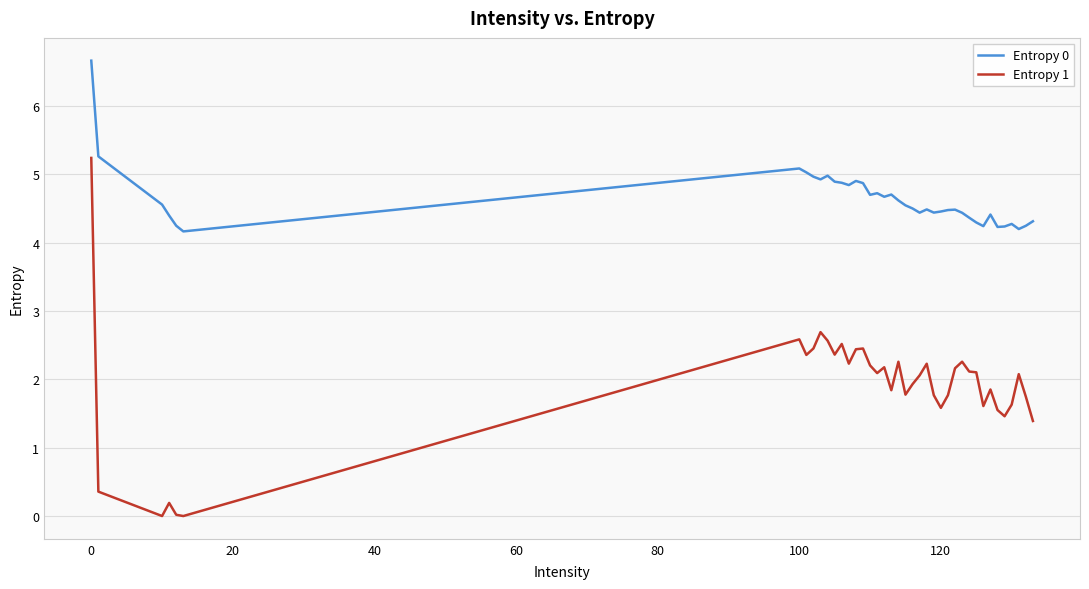

True or false: Entropy 1 and Entropy 0 intersect in this chart.

False